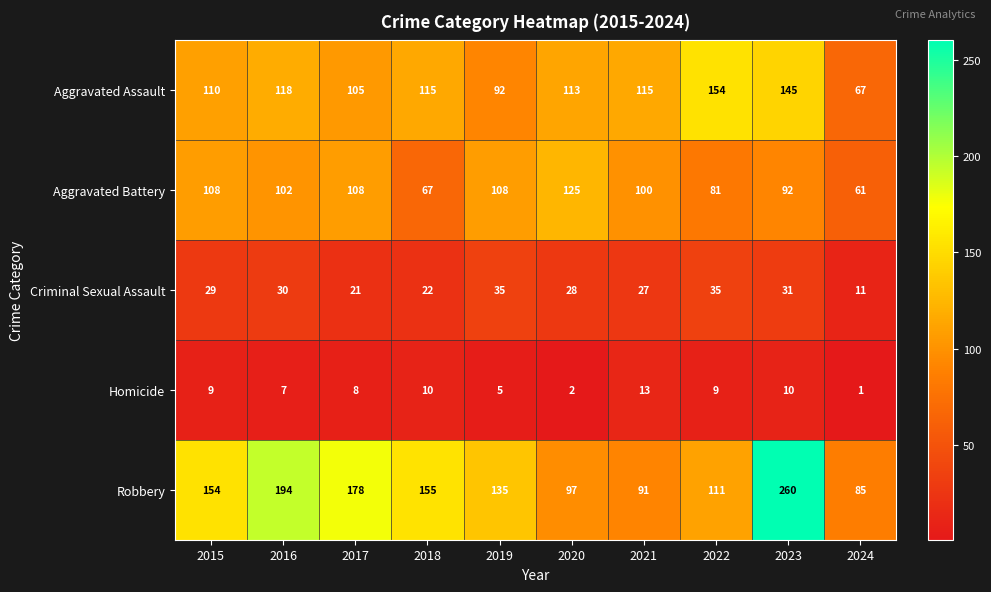

The Robbery series shows 121 at 2017. True or false?

False